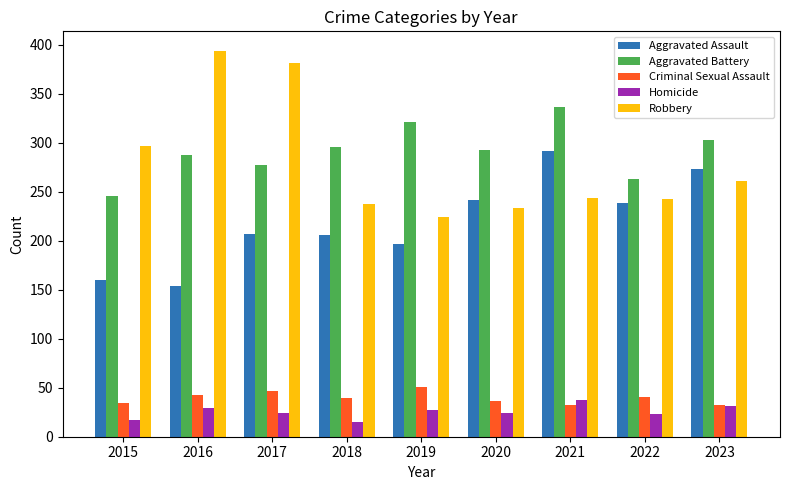

Are the bars horizontal?

No